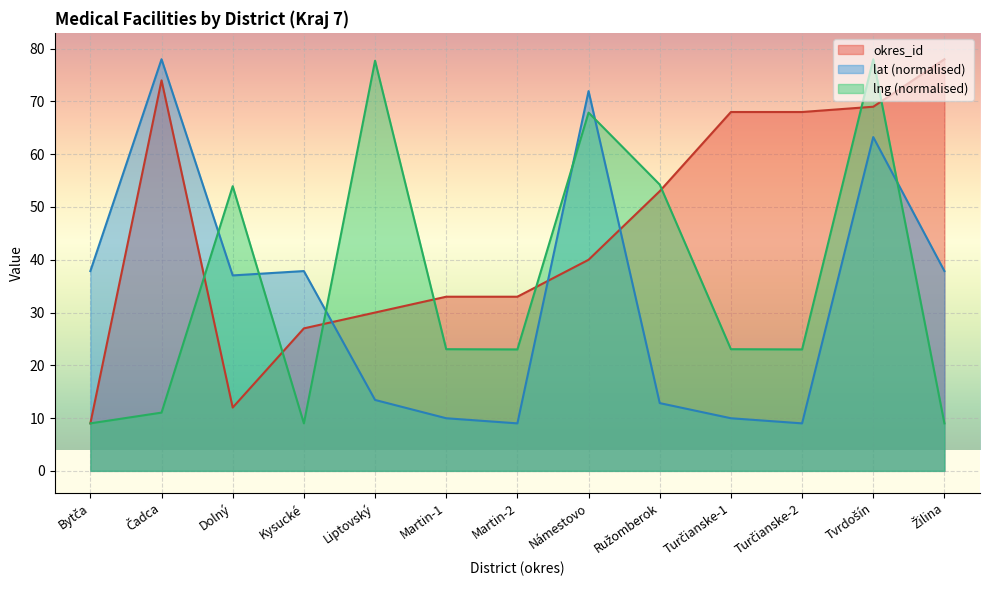

What is the label of the 5th point from the right?

Ružomberok